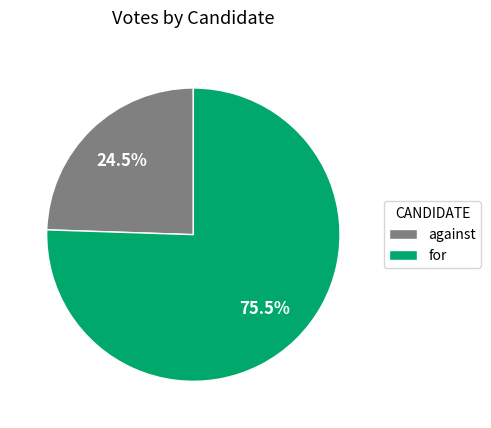

To the nearest percent, what is the average slice percentage?

50%